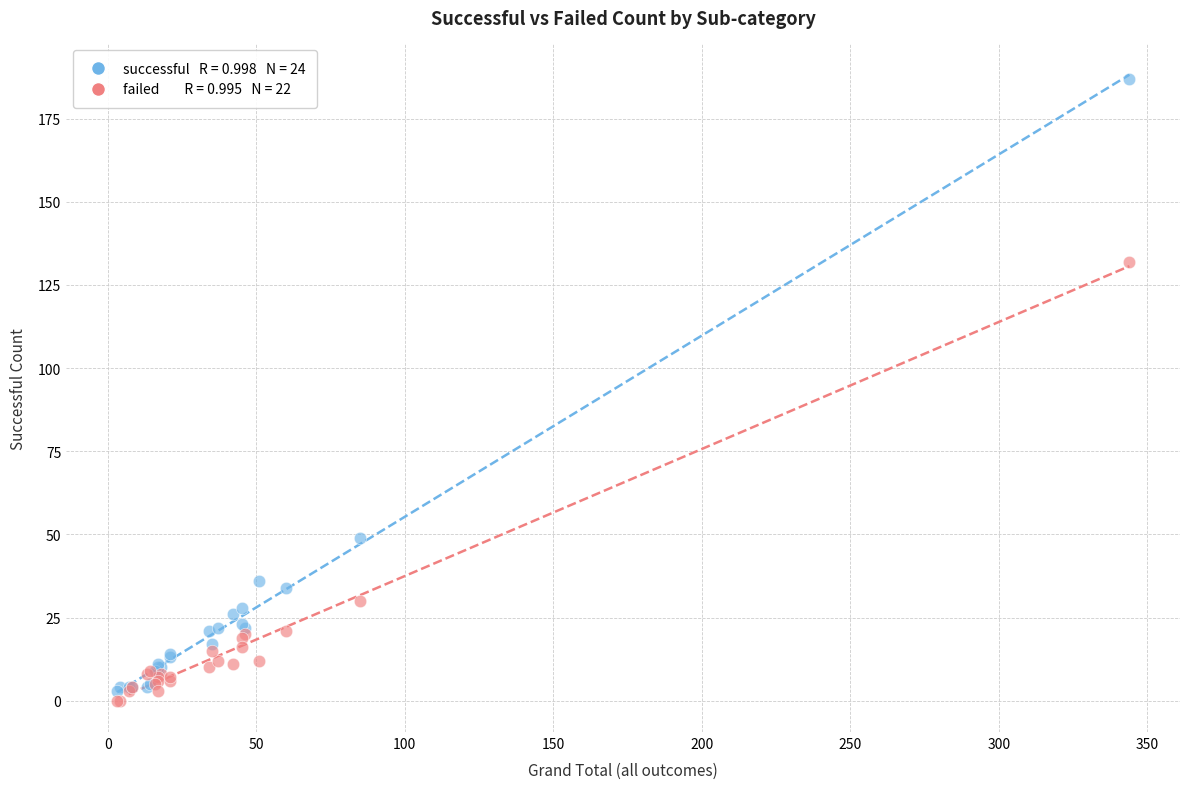

Across all series, what Y value is closest to 93?

132